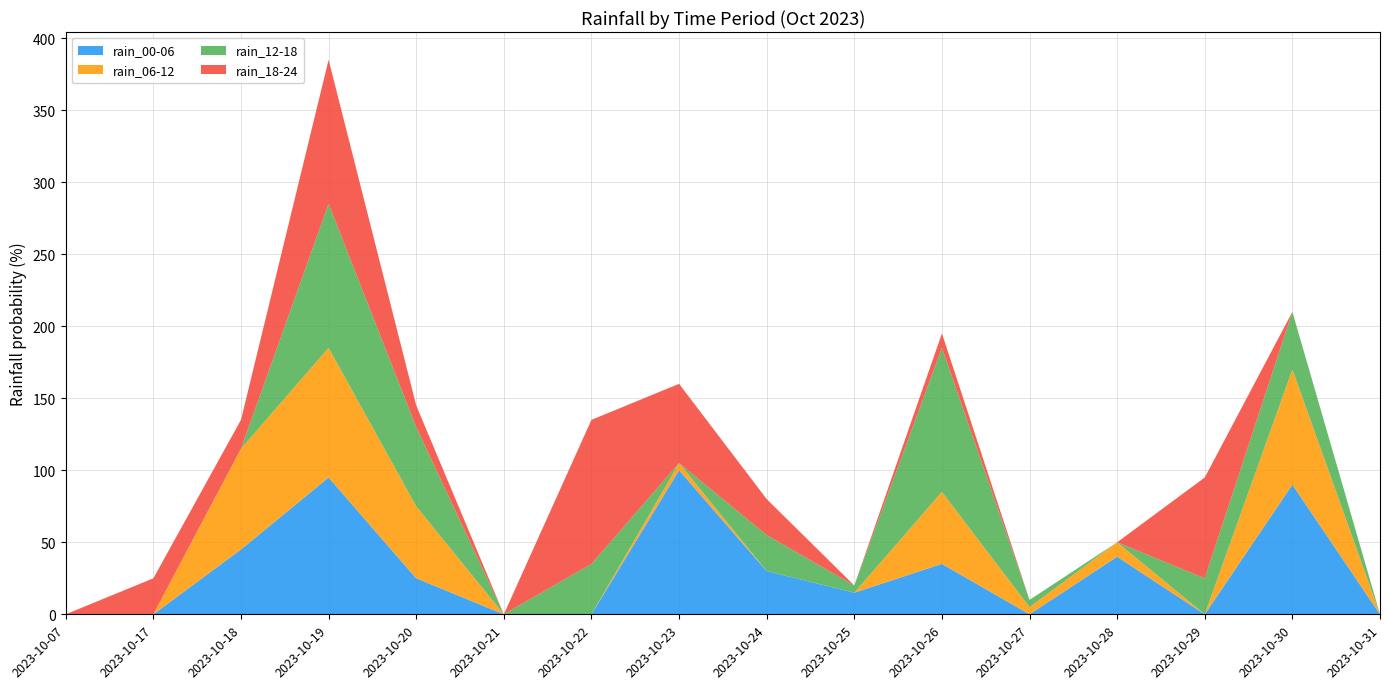

Reading left to right, what are all the values shown in this chart?

rain_00-06: 2023-10-07=0	2023-10-17=0	2023-10-18=45	2023-10-19=95	2023-10-20=25	2023-10-21=0	2023-10-22=0	2023-10-23=100	2023-10-24=30	2023-10-25=15	2023-10-26=35	2023-10-27=0	2023-10-28=40	2023-10-29=0	2023-10-30=90	2023-10-31=0
rain_06-12: 2023-10-07=0	2023-10-17=0	2023-10-18=70	2023-10-19=90	2023-10-20=50	2023-10-21=0	2023-10-22=0	2023-10-23=5	2023-10-24=0	2023-10-25=0	2023-10-26=50	2023-10-27=5	2023-10-28=10	2023-10-29=0	2023-10-30=80	2023-10-31=0
rain_12-18: 2023-10-07=0	2023-10-17=0	2023-10-18=0	2023-10-19=100	2023-10-20=55	2023-10-21=0	2023-10-22=35	2023-10-23=0	2023-10-24=25	2023-10-25=5	2023-10-26=100	2023-10-27=5	2023-10-28=0	2023-10-29=25	2023-10-30=40	2023-10-31=0
rain_18-24: 2023-10-07=0	2023-10-17=25	2023-10-18=20	2023-10-19=100	2023-10-20=15	2023-10-21=0	2023-10-22=100	2023-10-23=55	2023-10-24=25	2023-10-25=0	2023-10-26=10	2023-10-27=0	2023-10-28=0	2023-10-29=70	2023-10-30=0	2023-10-31=0